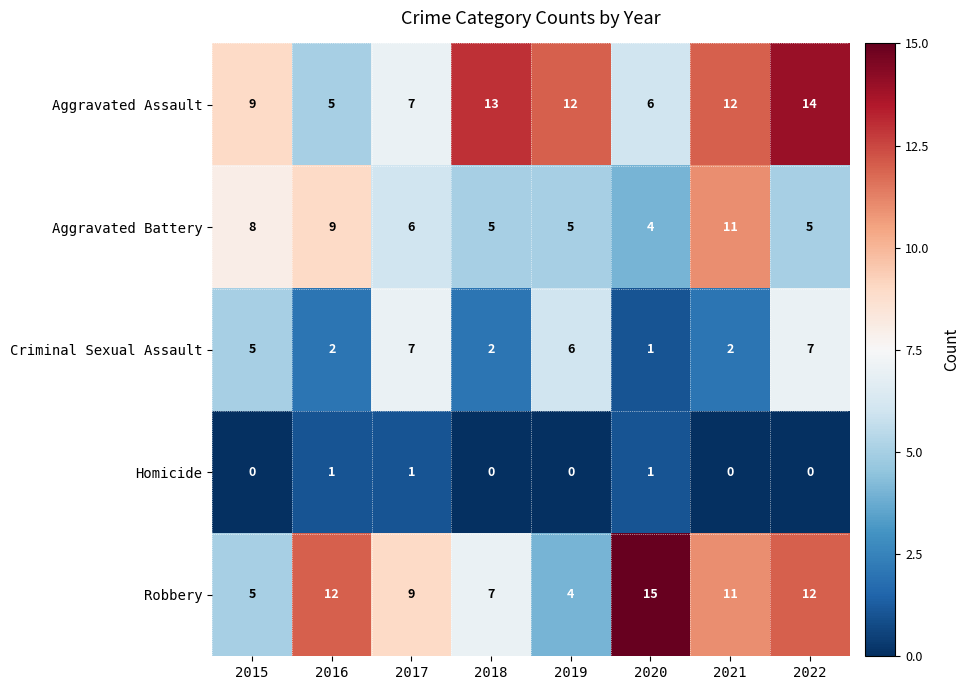

How many Aggravated Battery values are between 5 and 9?

6